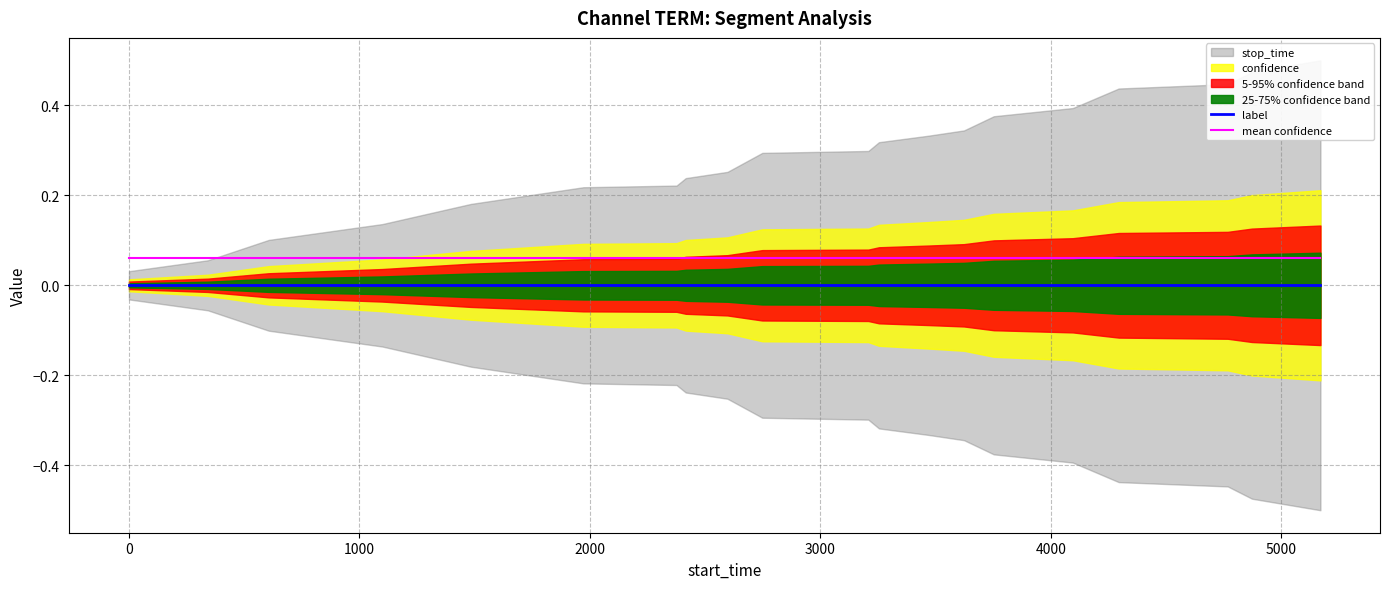

True or false: label and mean confidence intersect in this chart.

False